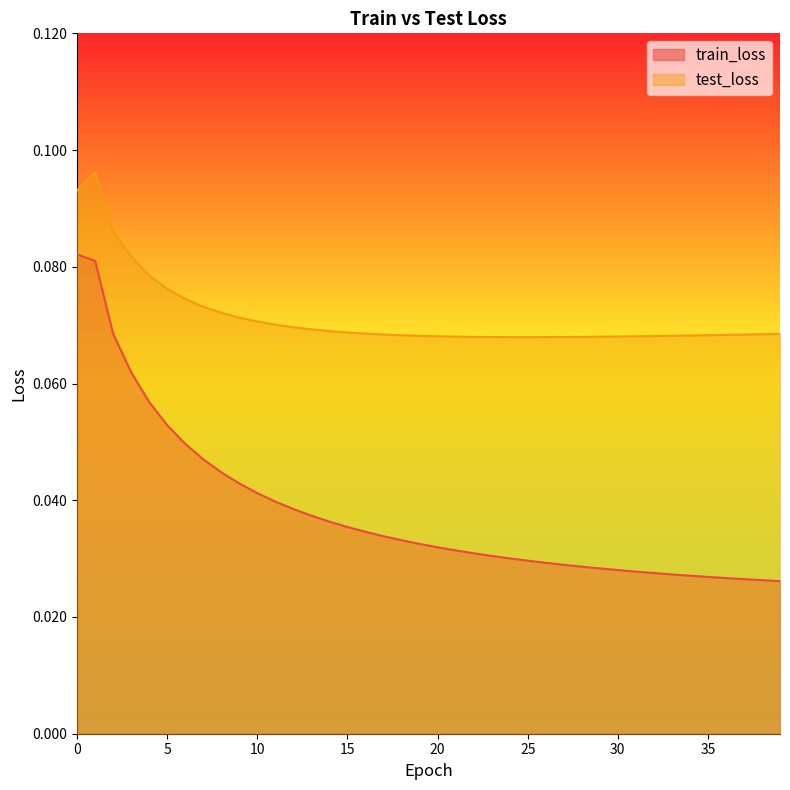

What is the value of the train_loss point at the 4th from the left?

0.1